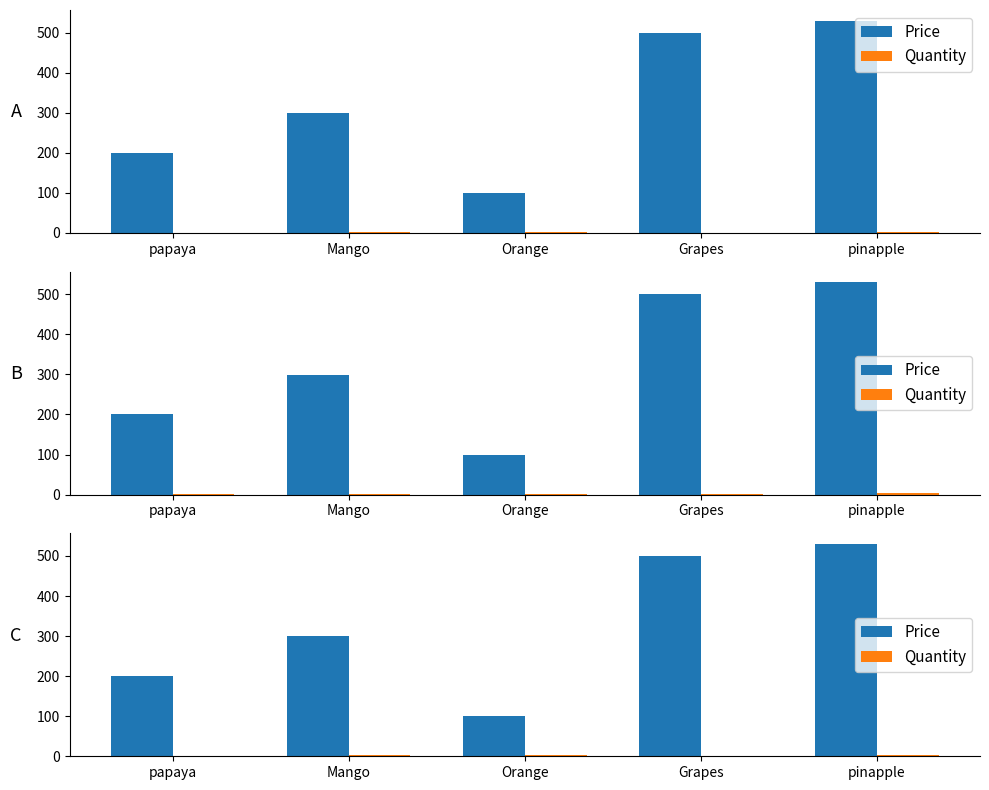

Between Orange and pinapple, which is larger?

pinapple